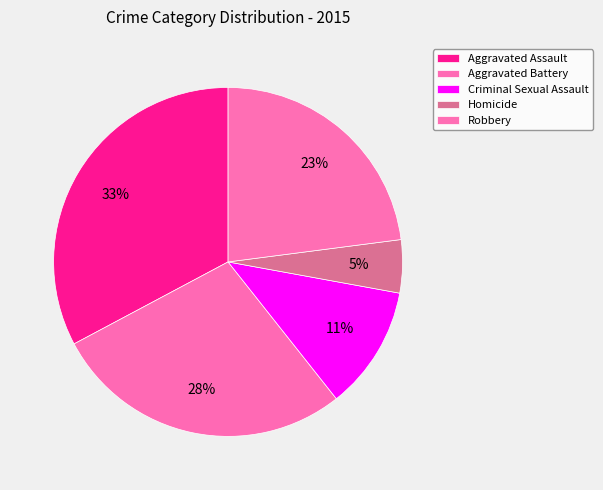

How many slices are in this pie chart?

5